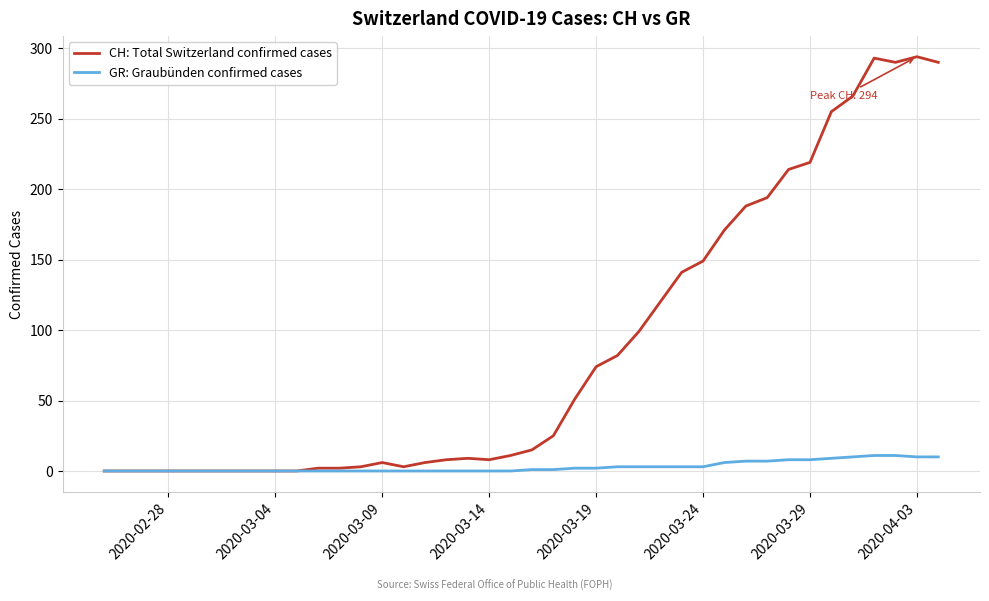

What is the maximum value for GR: Graubünden confirmed cases?

11